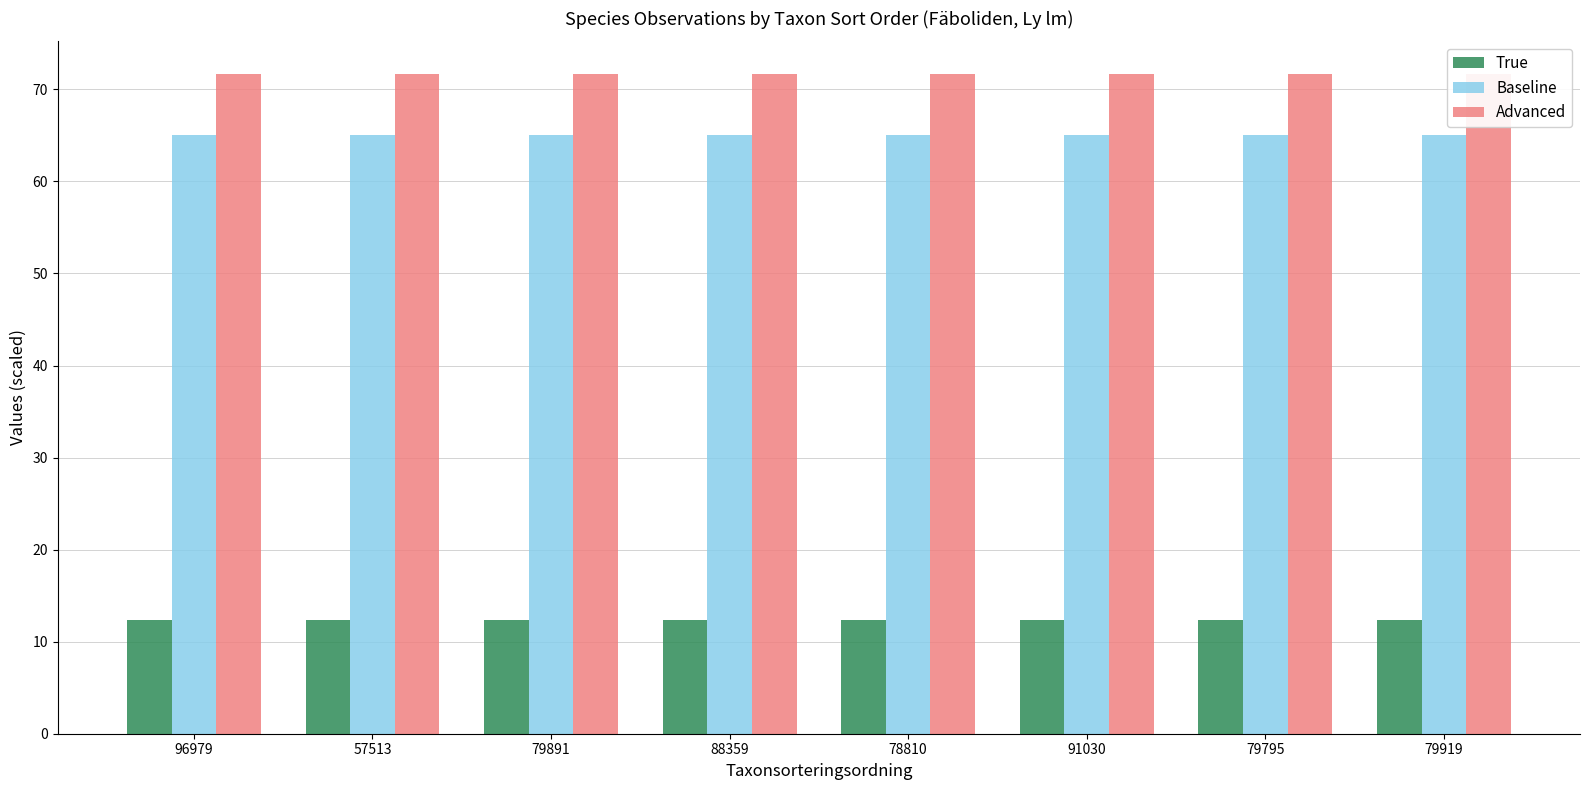

What is the sum of the True values at 96979 and 78810?

24.7